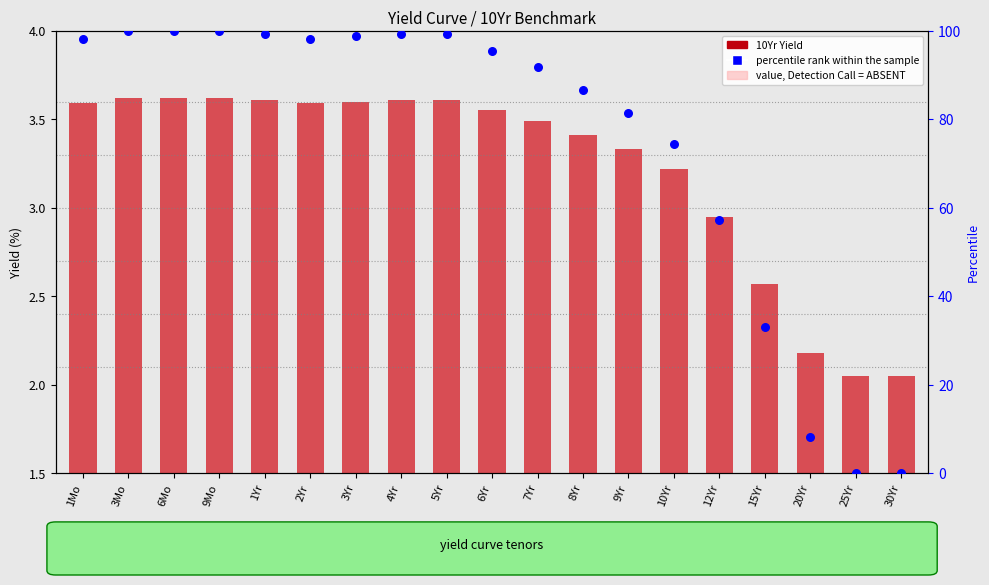

At how many categories does at least one series exceed 35?

15